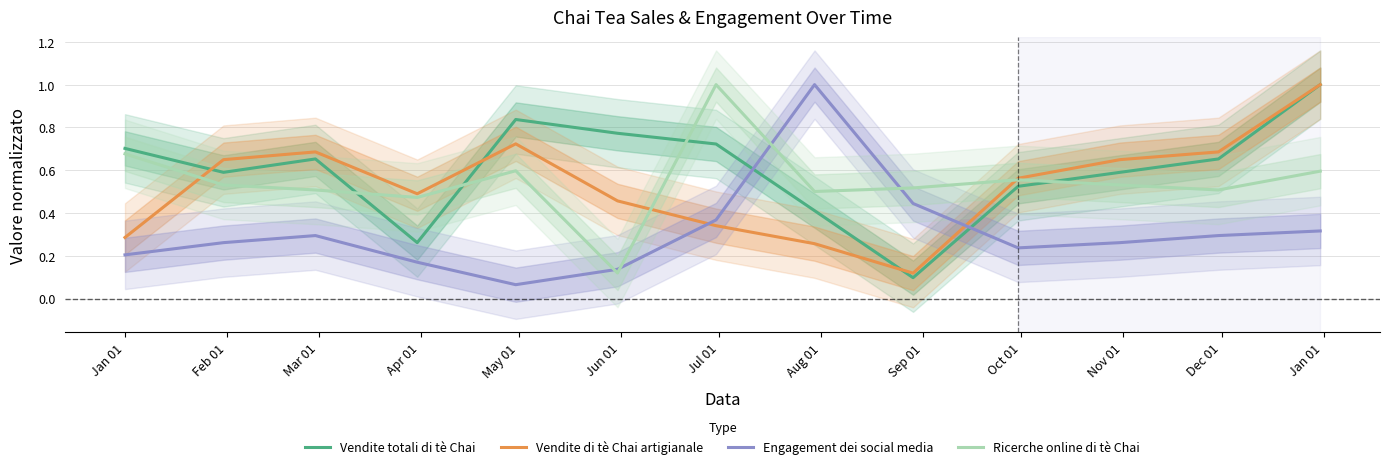

In Vendite di tè Chai artigianale, how many points are lower than both neighbors (excluding endpoints)?

2